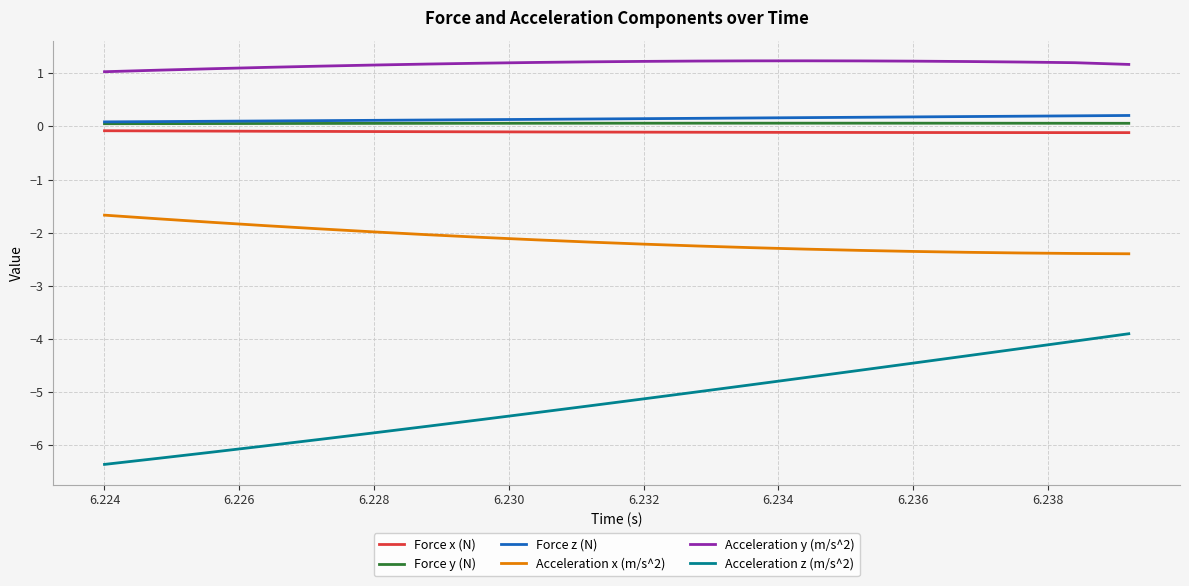

Which series has the widest spread of values?

Acceleration z (m/s^2)